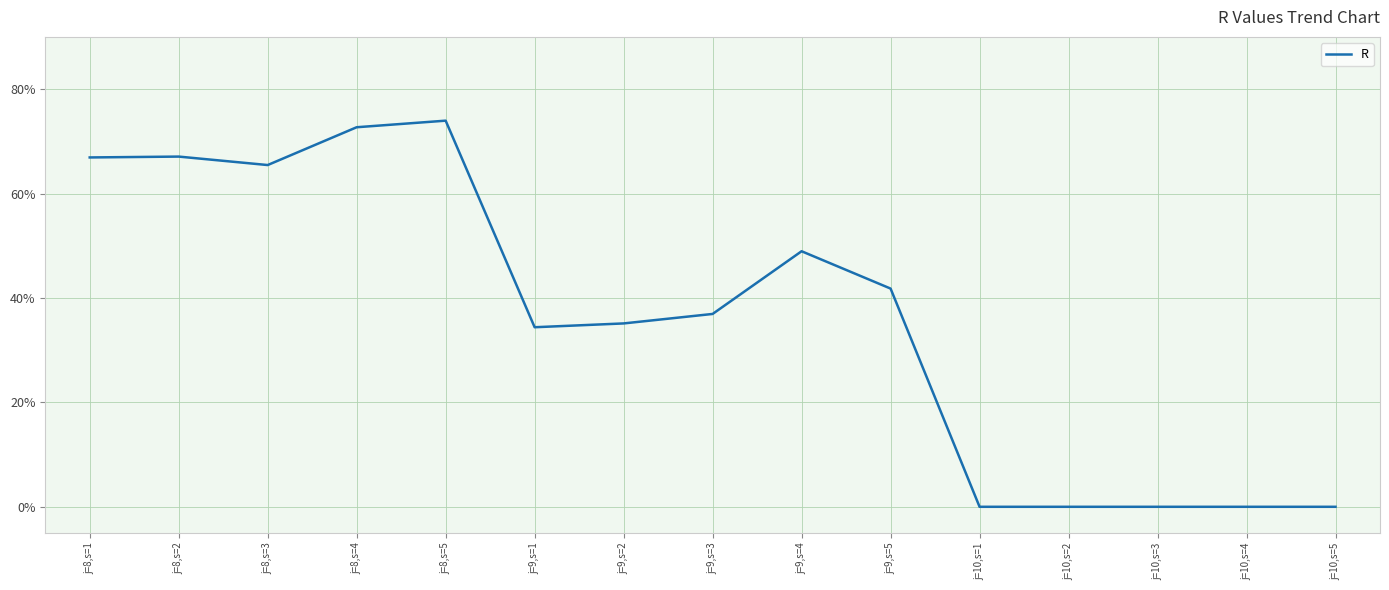

True or false: there are more than 2 points higher than both neighbors.

True